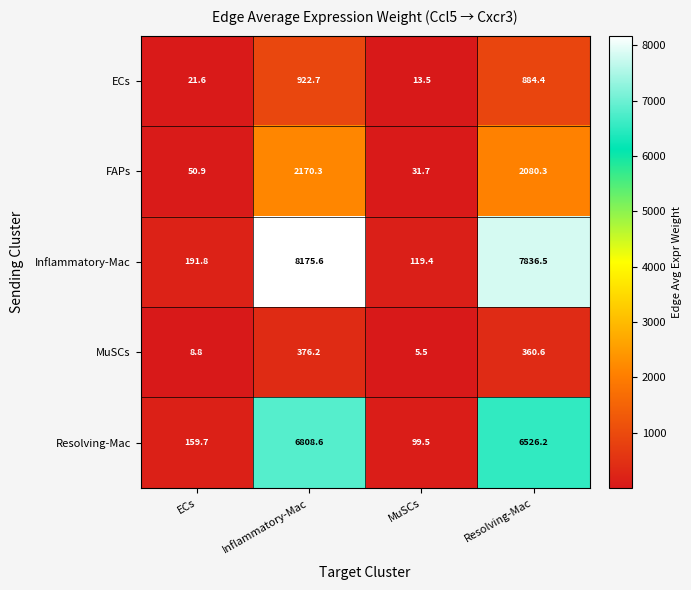

What is the difference between the maximum and minimum values in the Inflammatory-Mac series?

8056.2